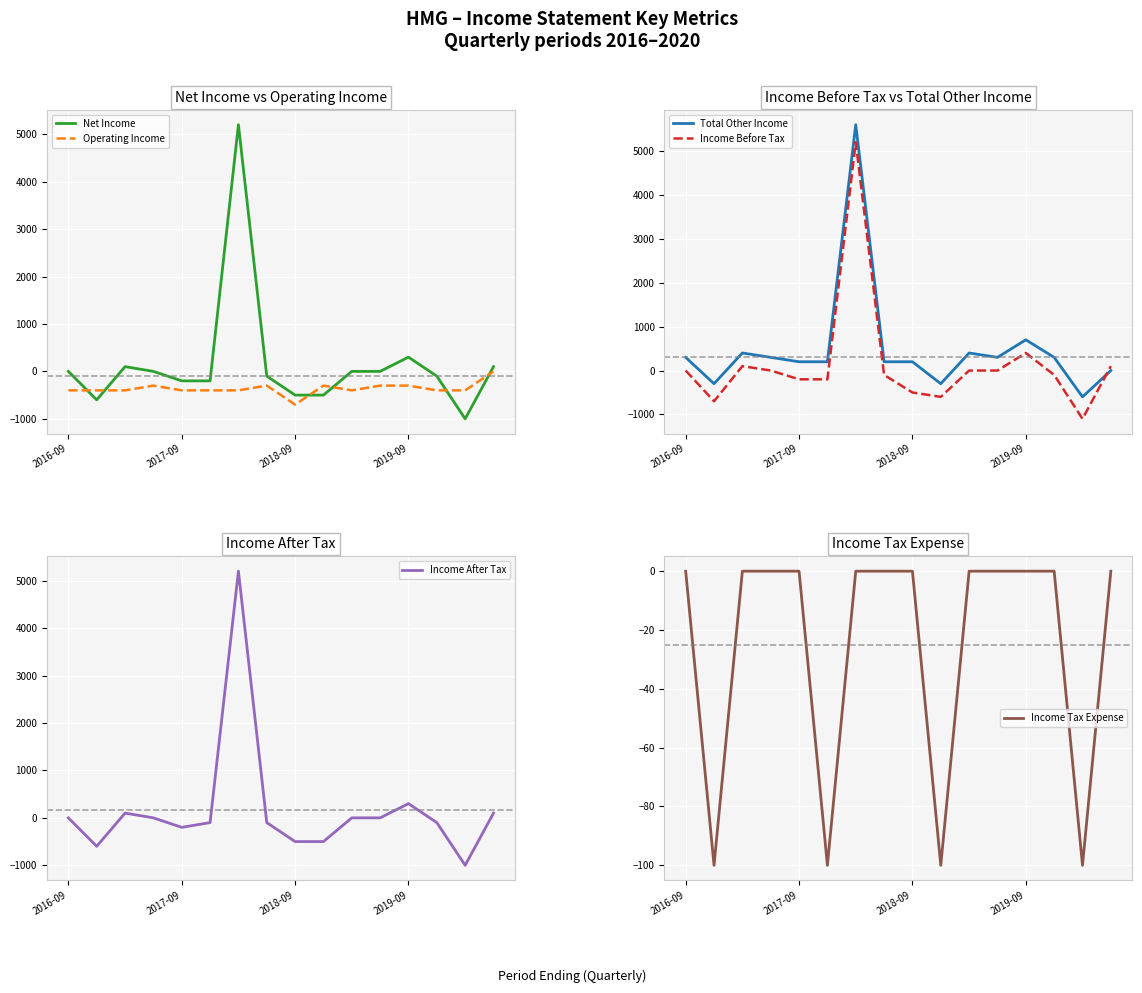

The value of Net Income at 2019-09 is 300. True or false?

True